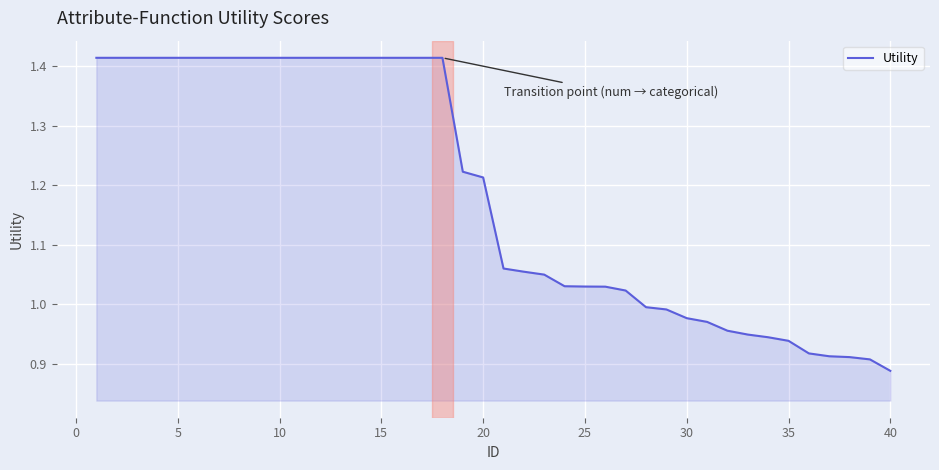

What is the difference between the maximum and minimum values?

0.5